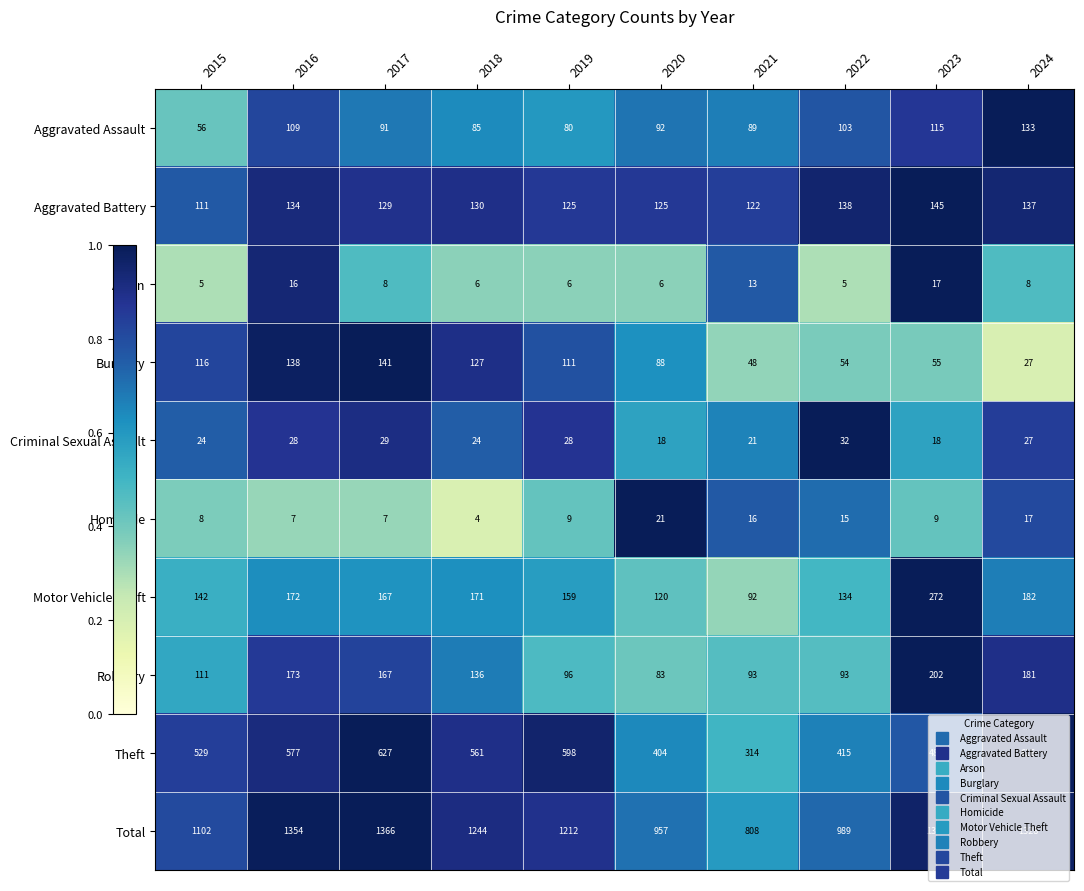

What value does the Theft series have at 2018, to the nearest 5?

560